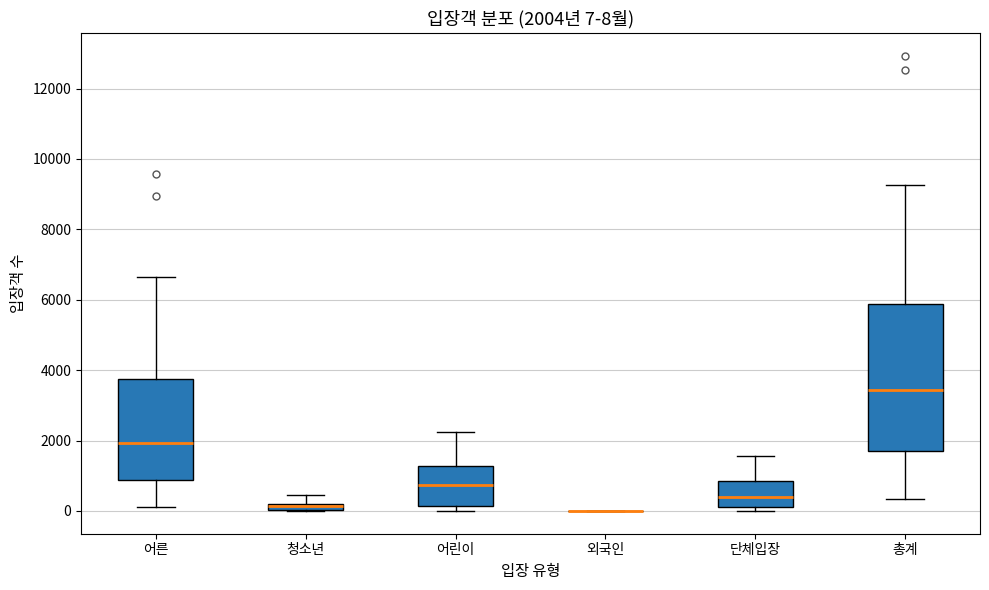

Comparing the boxes themselves (not the whiskers), which one is the tallest?

총계